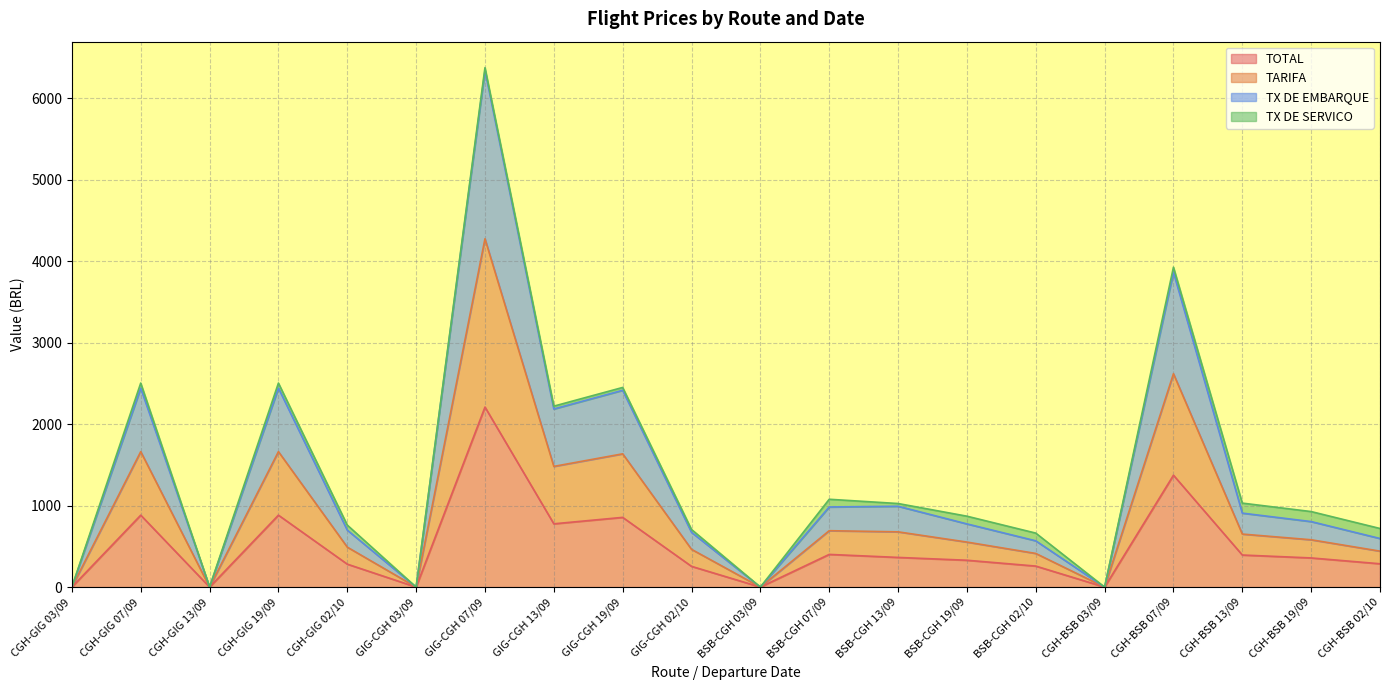

Where does the TX DE EMBARQUE series first go above 580?

CGH-GIG 07/09